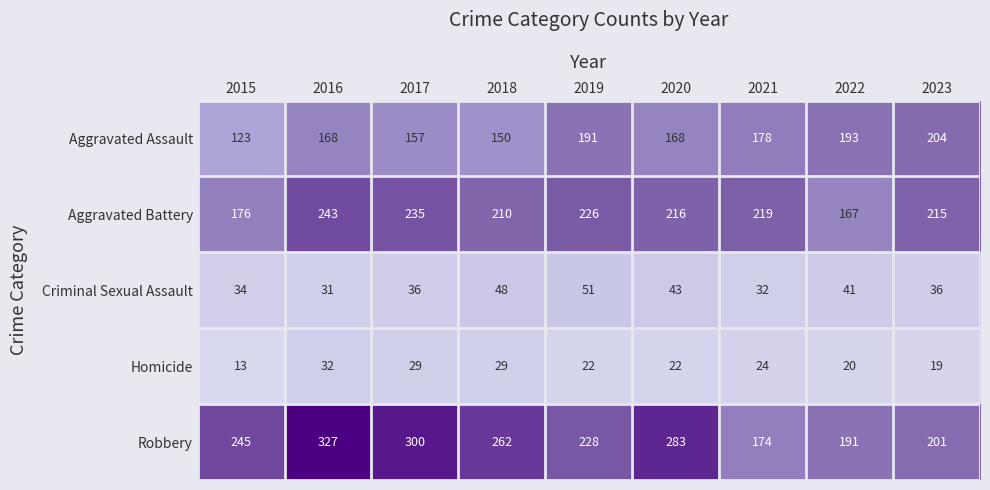

At which label does Aggravated Battery first exceed 216?

2016